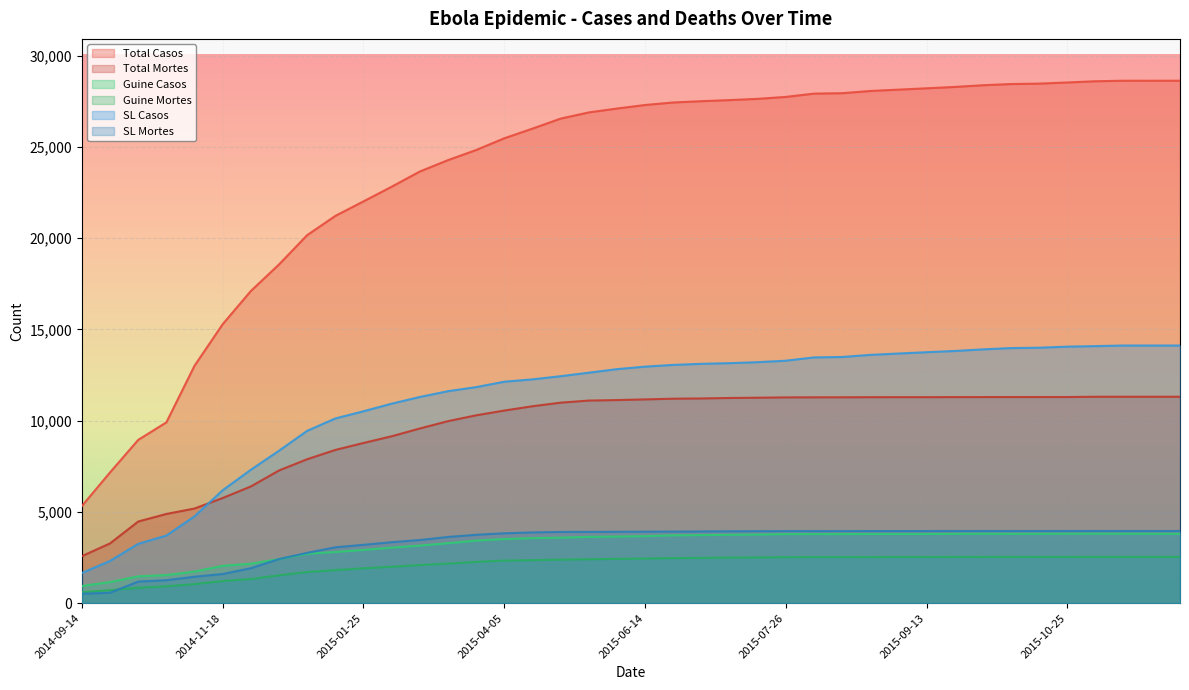

True or false: Total Casos and SL Casos cross at least once.

False